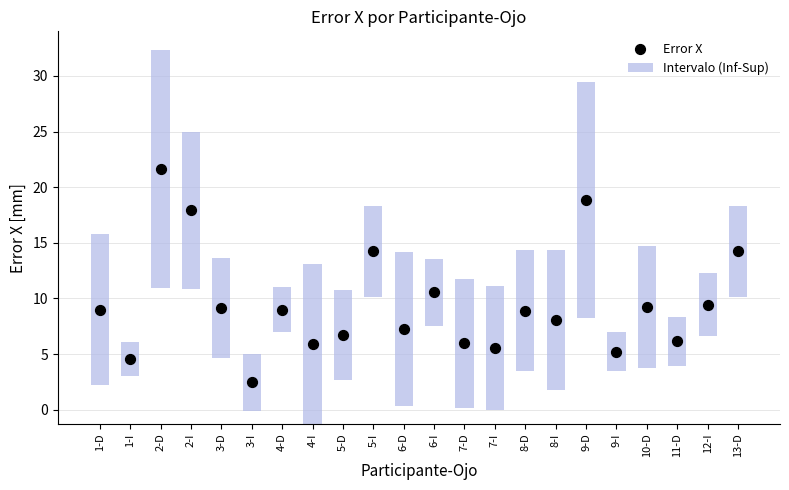

What is the total value across all series at 5-D?

14.8